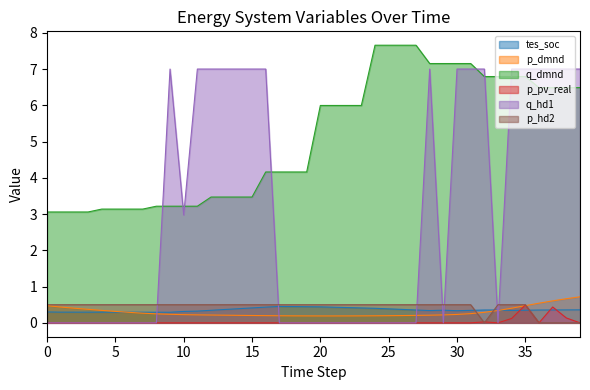

True or false: p_pv_real has a value of 0.3 at 28.

False